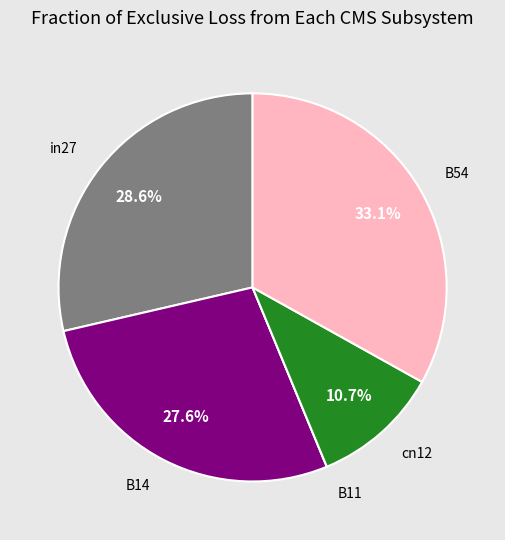

Is there a majority slice in this chart?

No